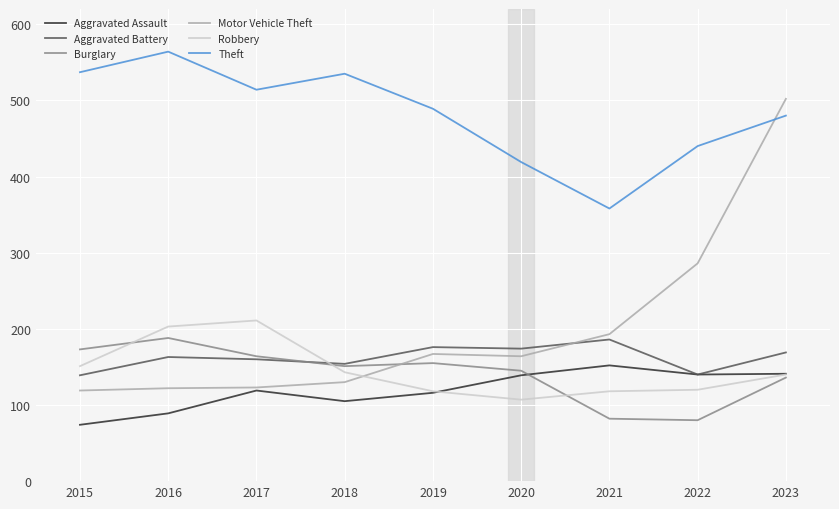

The Burglary series shows 259 at 2015. True or false?

False